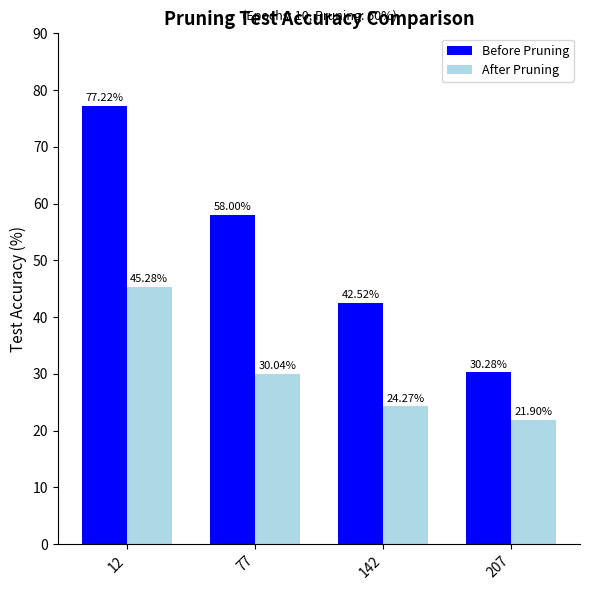

The value of After Pruning at 12 is 45.3. True or false?

True